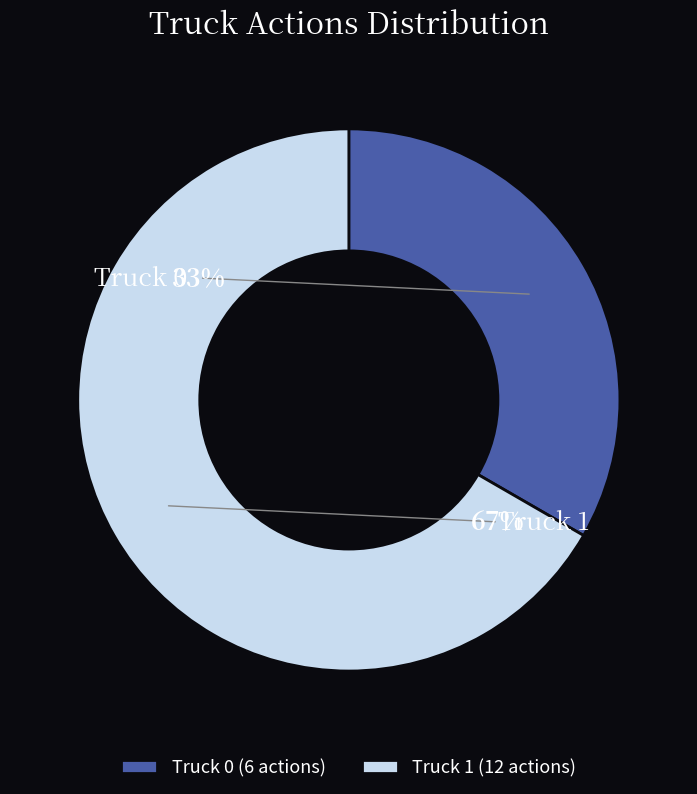

What is the ratio of the value at Truck 0 to the value at Truck 1?

0.5